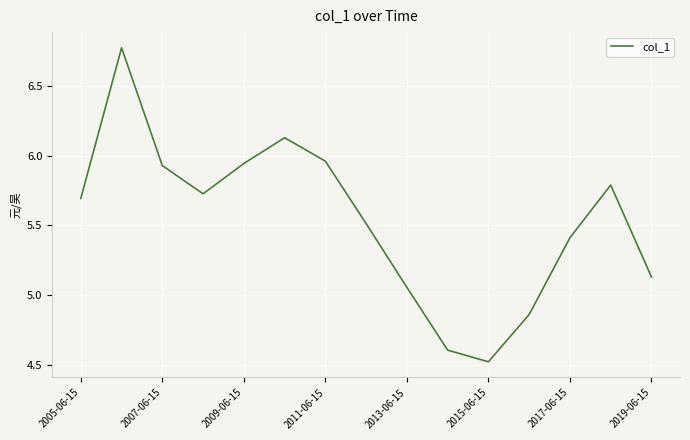

What is the difference between the maximum and minimum values?

2.3